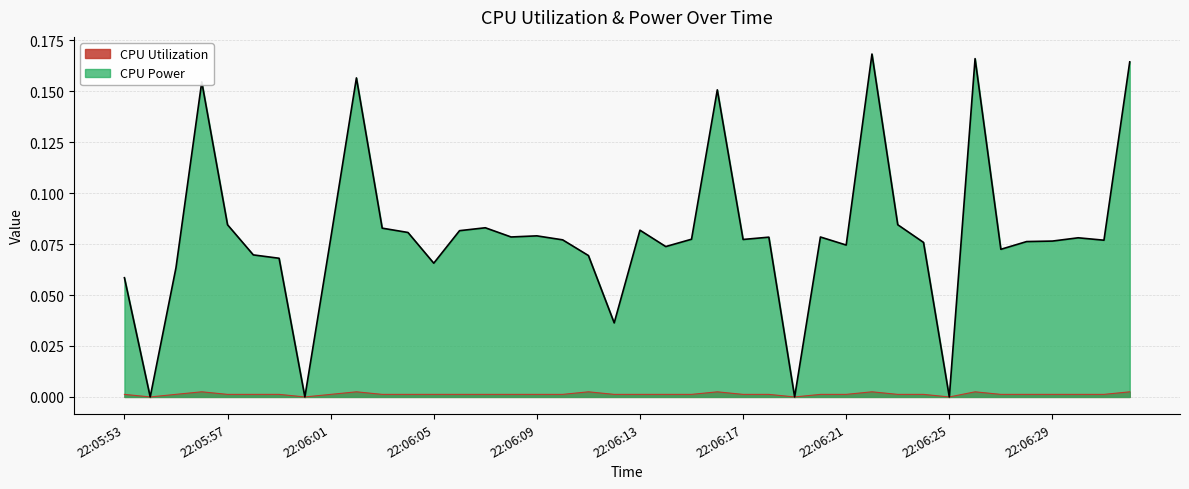

At which category is the sum across all series the highest?

22:06:22